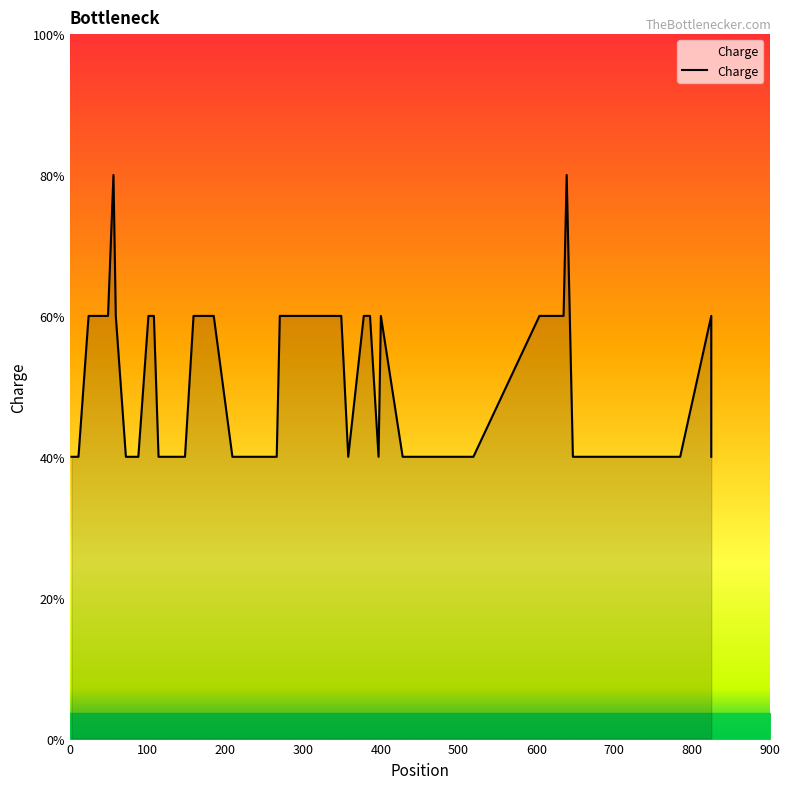

What is the ratio of the value at 349 to the value at 635?

1.0